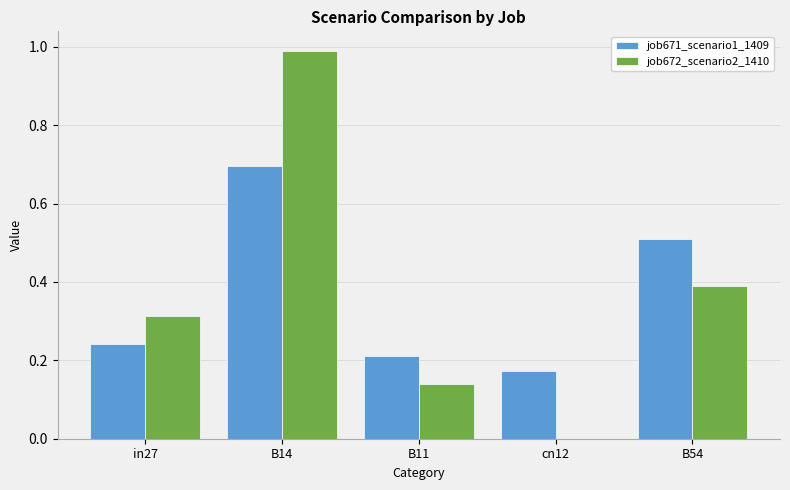

What is the approximate value of job672_scenario2_1410 at B54?

0.4